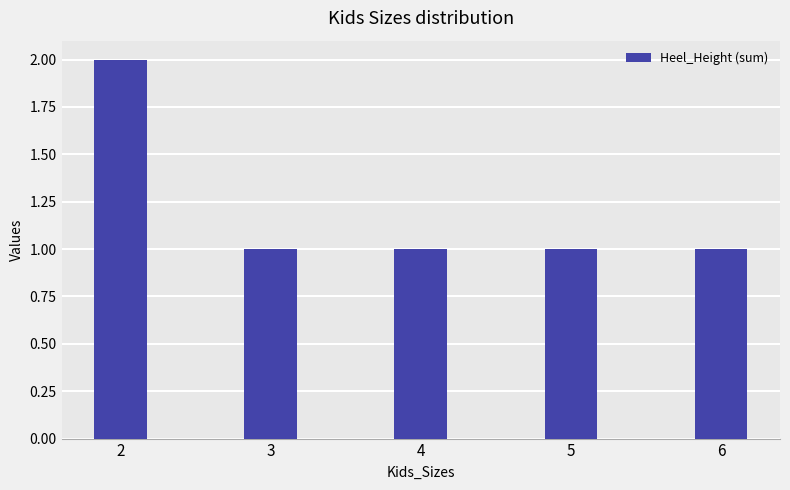

What is the greatest value displayed?

2